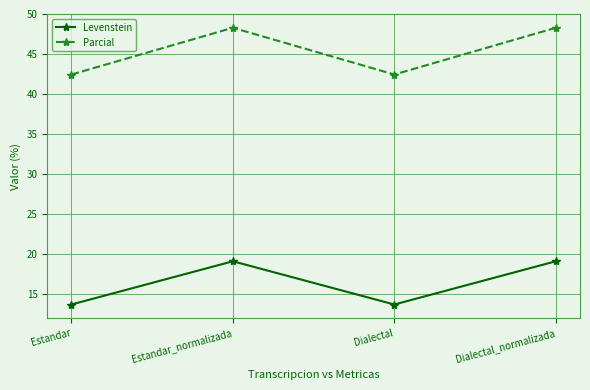

At how many categories does at least one series exceed 19?

4